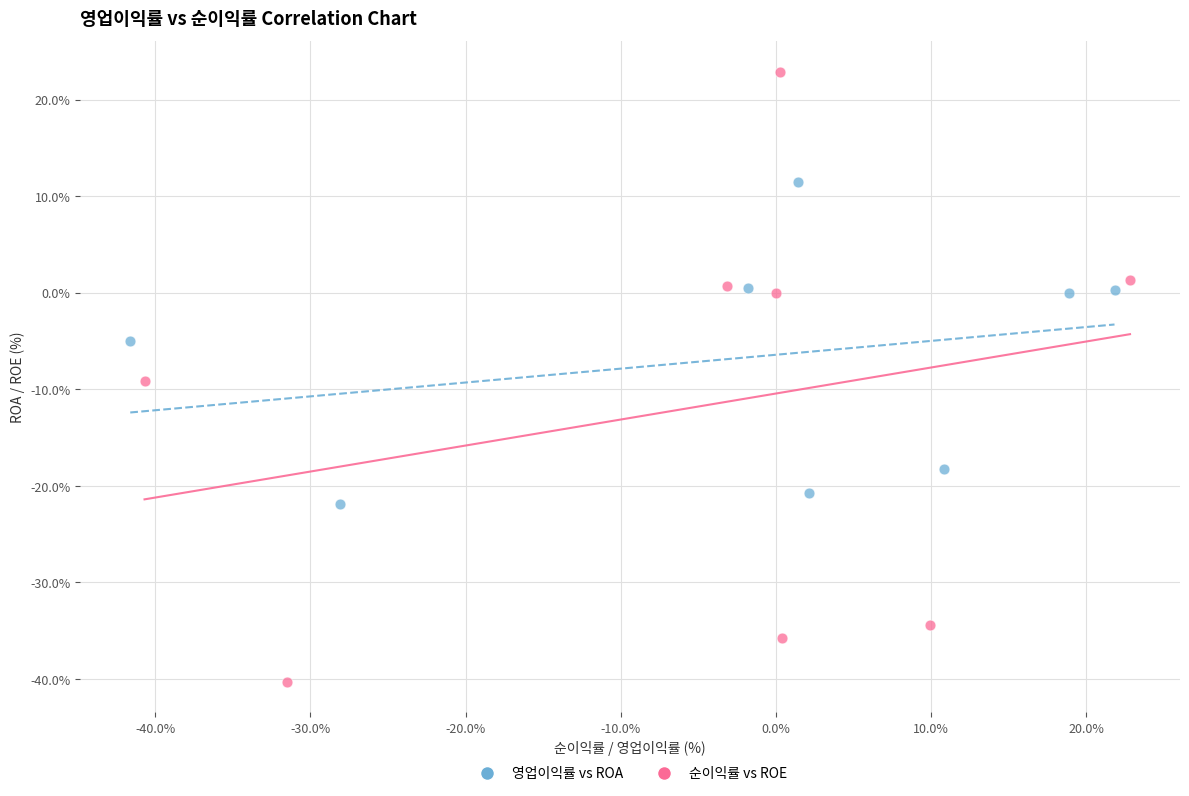

Which series reaches the maximum Y coordinate?

순이익률 vs ROE